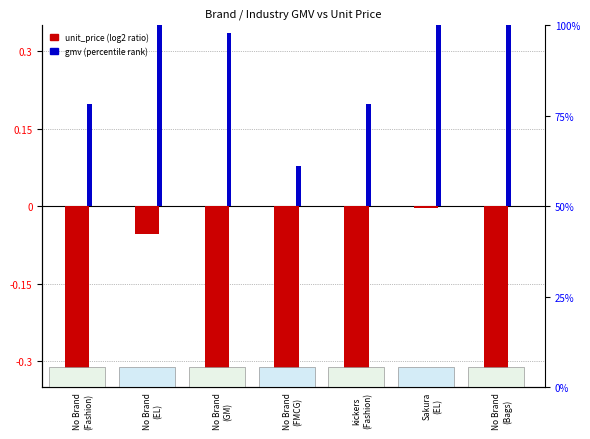

Reading left to right, what are all the values shown in this chart?

unit_price: No Brand
(Fashion)=-1.6	No Brand
(EL)=-0.1	No Brand
(GM)=-1.4	No Brand
(FMCG)=-2.0	kickers
(Fashion)=-1.6	Sakura
(EL)=-0.0	No Brand
(Bags)=-1.0
gmv: No Brand
(Fashion)=0.2	No Brand
(EL)=7.1	No Brand
(GM)=0.3	No Brand
(FMCG)=0.1	kickers
(Fashion)=0.2	Sakura
(EL)=8.0	No Brand
(Bags)=0.8